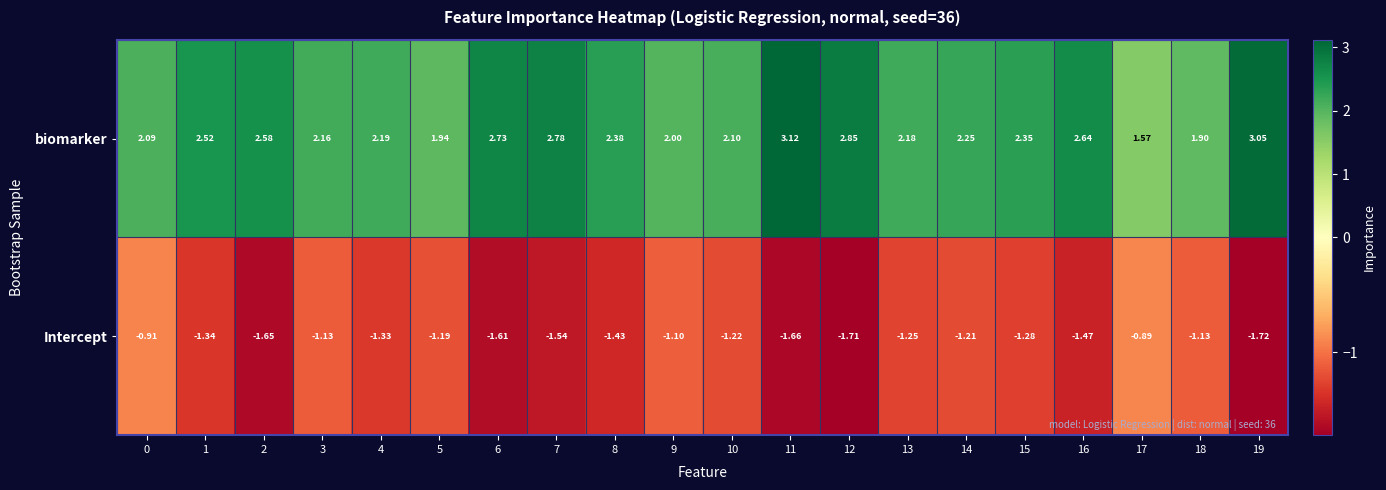

Between 4 and 12, which series saw the biggest shift?

biomarker